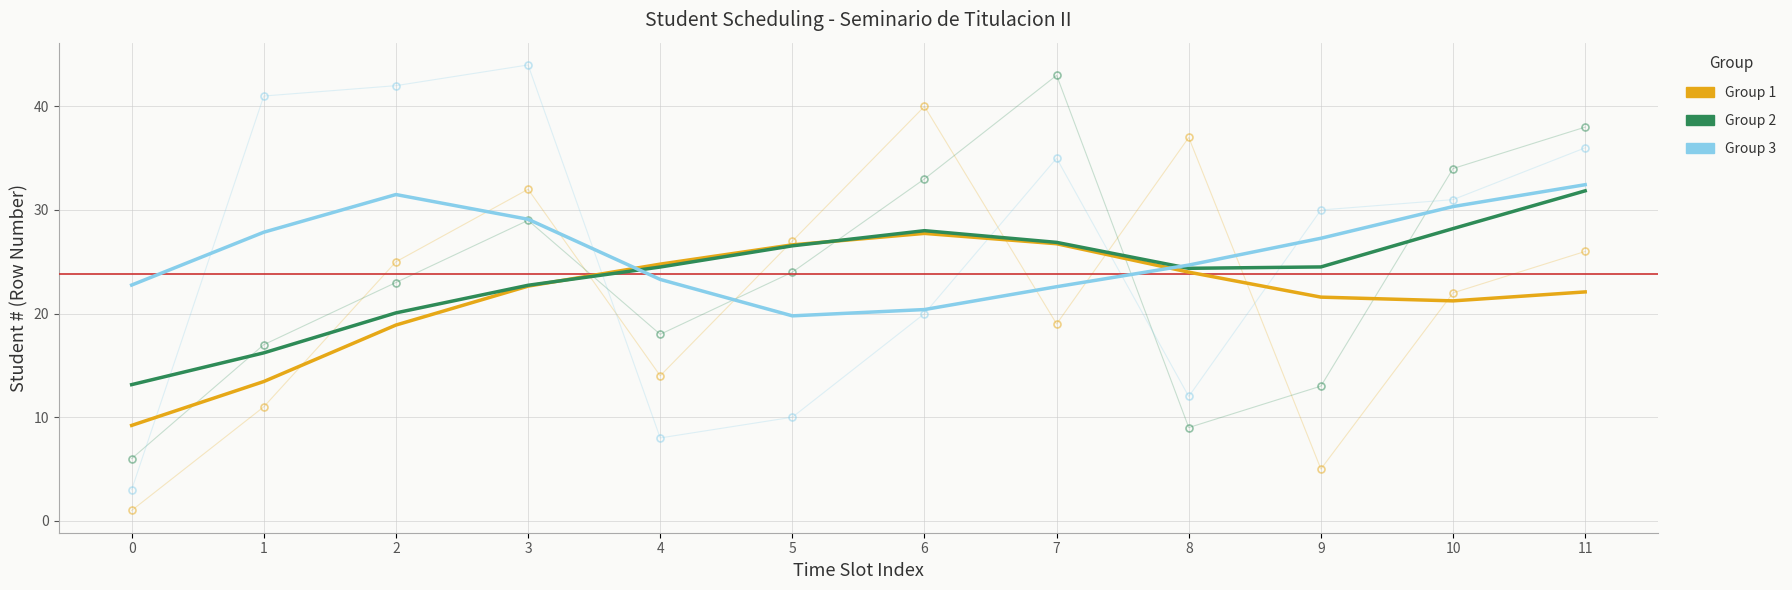

Which series has the largest total across all categories?

Group 3